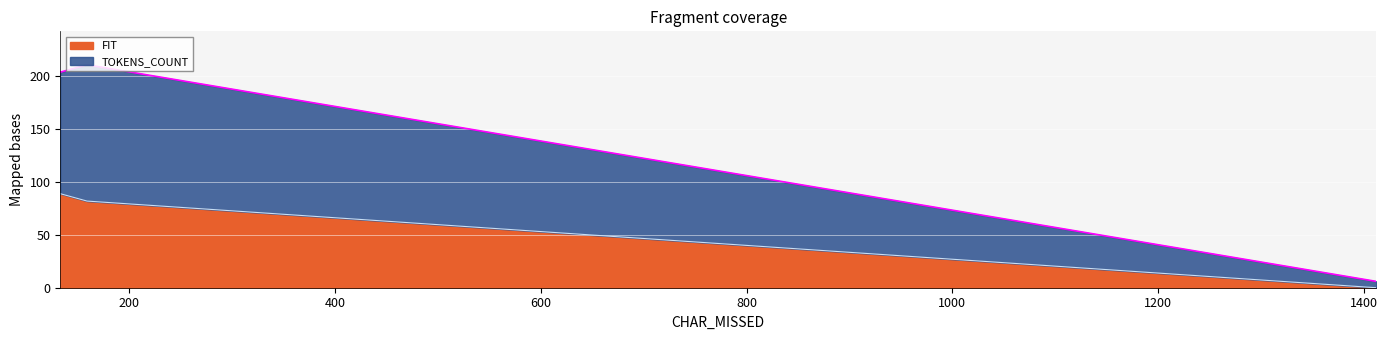

What value does the TOKENS_COUNT series have at 133, to the nearest 50?

200